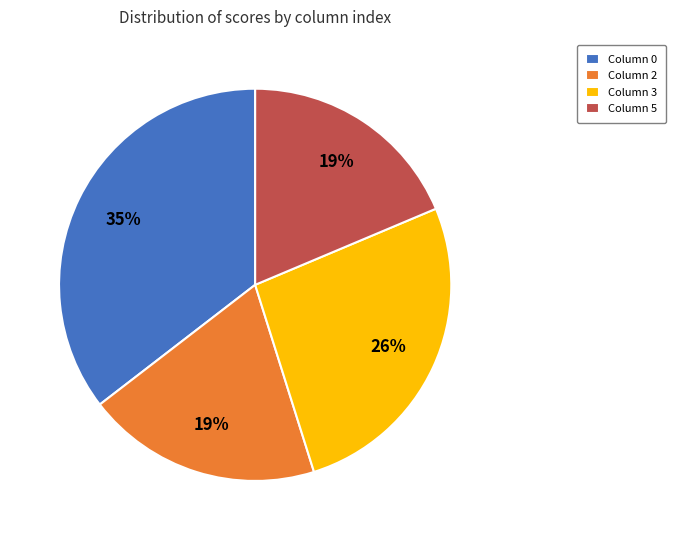

To the nearest percent, what is the difference between the Column 3 and Column 2 slice percentages?

7%